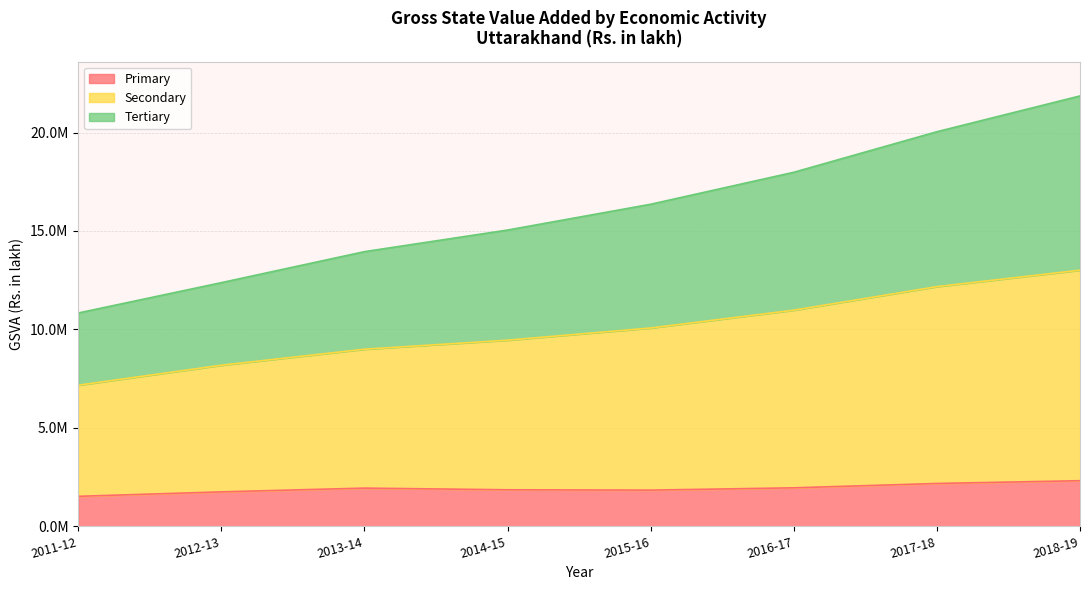

Which category has the lowest value in the Secondary series?

2011-12